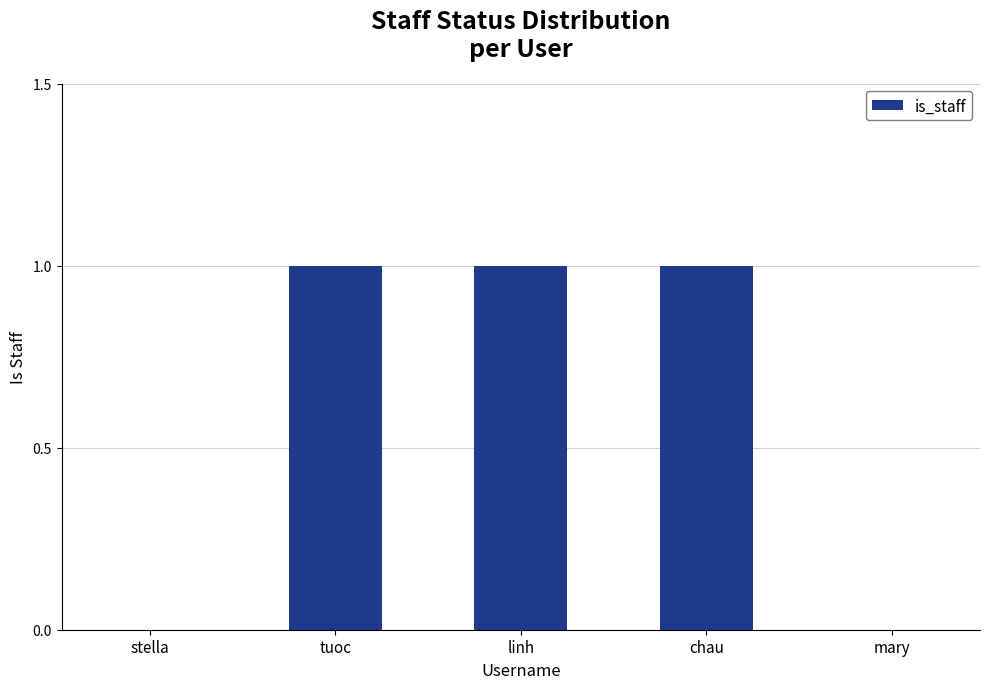

Reading left to right, extract all data points from this chart.

stella=0	tuoc=1	linh=1	chau=1	mary=0